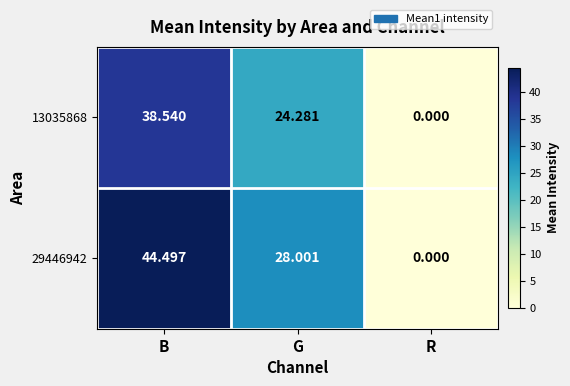

Is the value of 29446942 at B greater than the value of 13035868 at G?

Yes